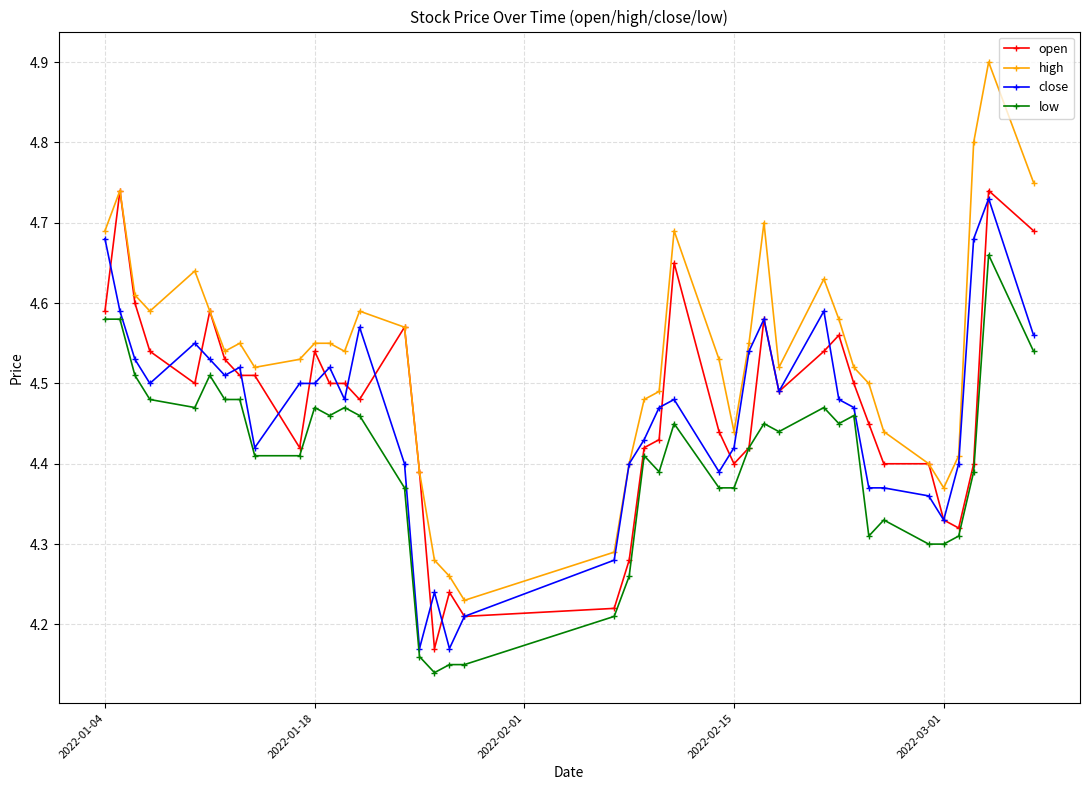

How many data points does each series have?

40